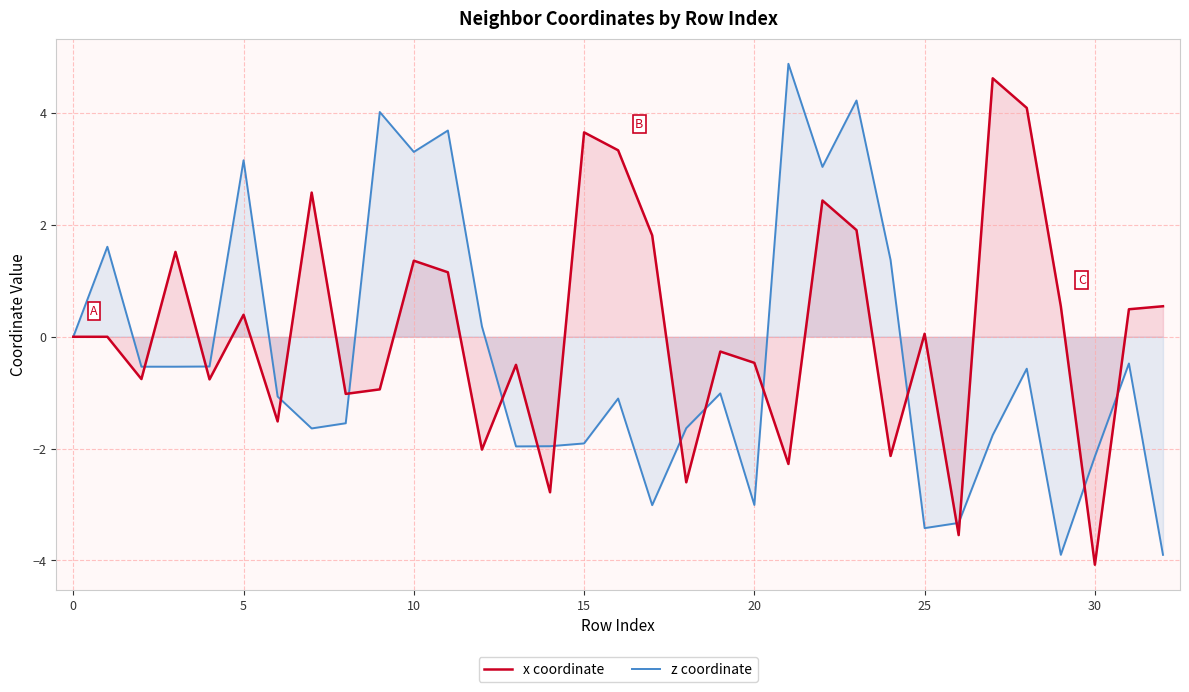

What is the average value of the z coordinate series?

-0.3